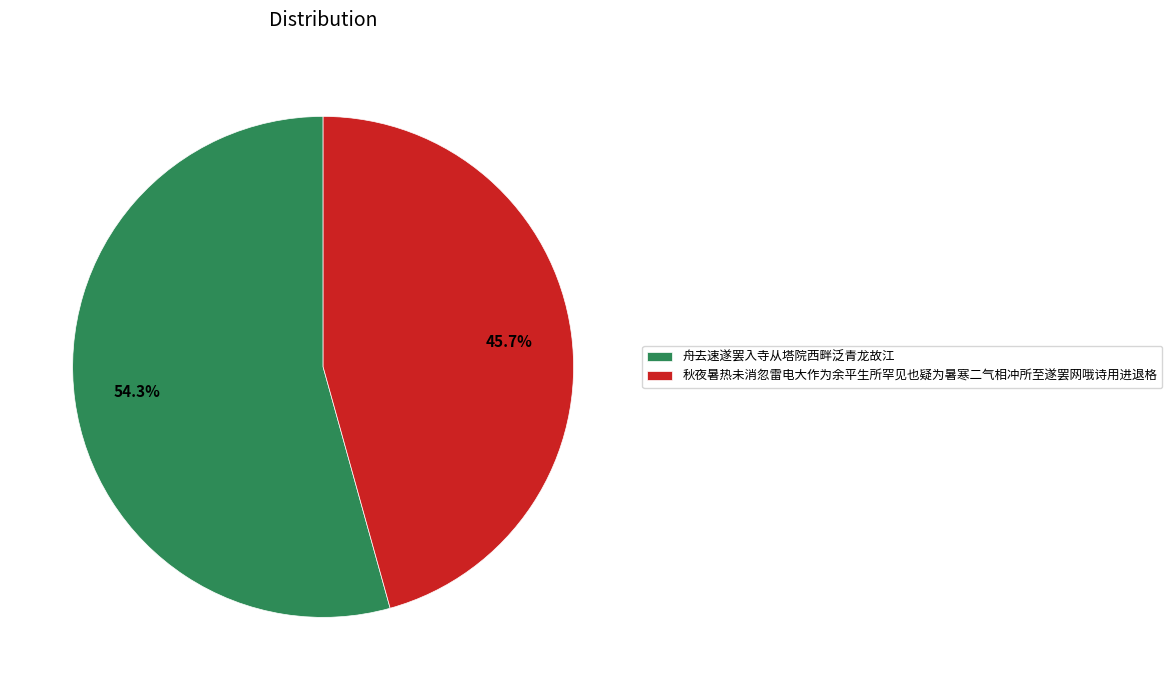

Do 舟去速遂罢入寺从塔院西畔泛青龙故江 and 秋夜暑热未消忽雷电大作为余平生所罕见也疑为暑寒二气相冲所至遂罢网哦诗用进退格 together represent more than half of the pie?

Yes